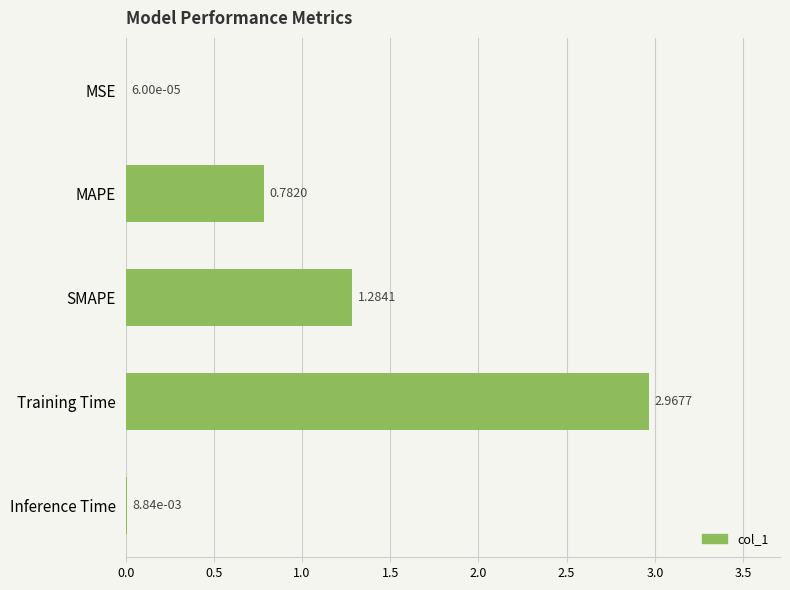

At which category does the chart reach its peak across all series?

Training Time